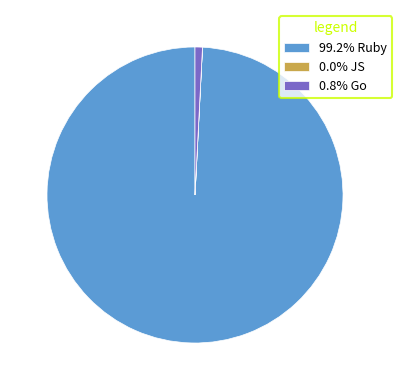

Is the sum of 0.8% Go and 99.2% Ruby greater than half?

Yes